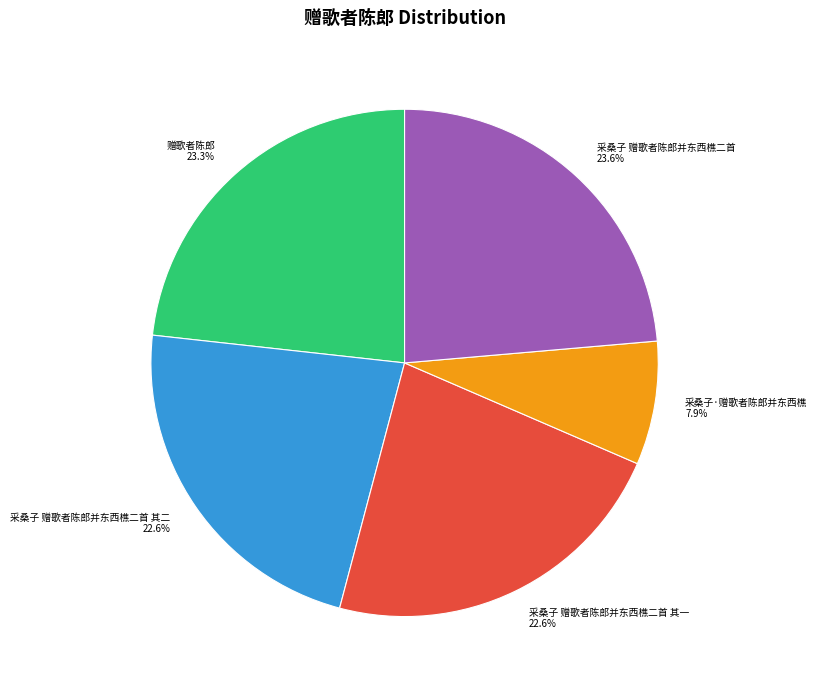

Which slice is the smallest?

采桑子·赠歌者陈郎并东西樵